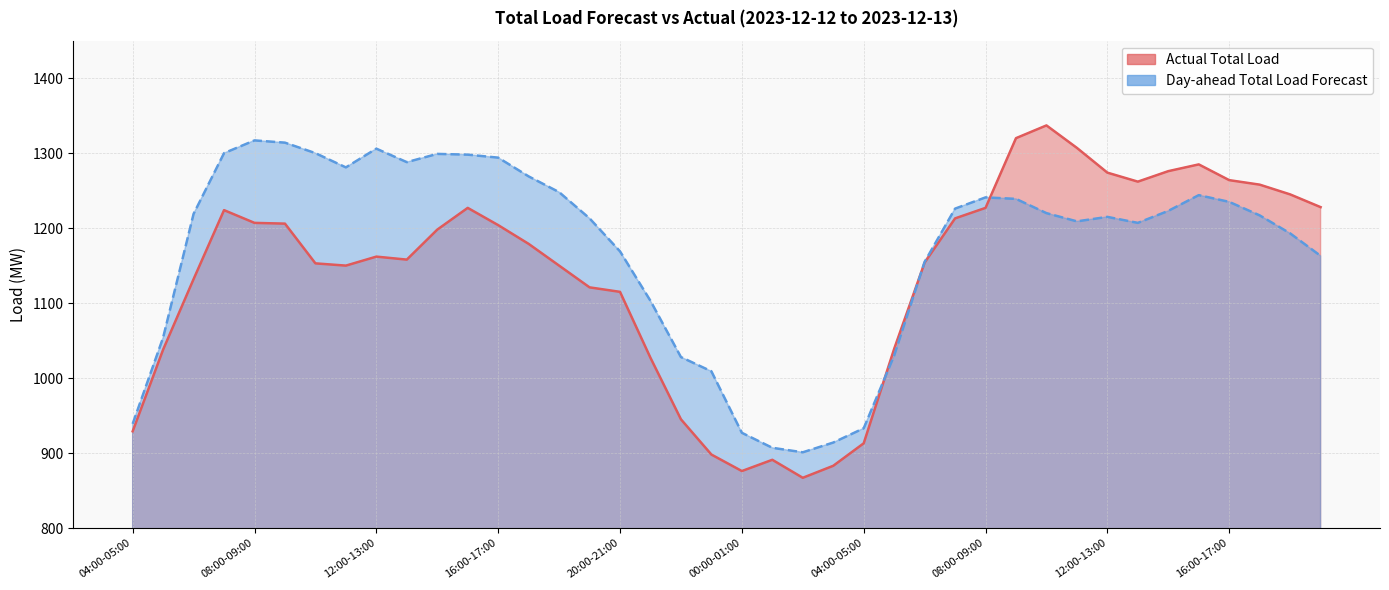

What is the approximate value of Actual Total Load at 11:00-12:00, to the nearest 5?

1305